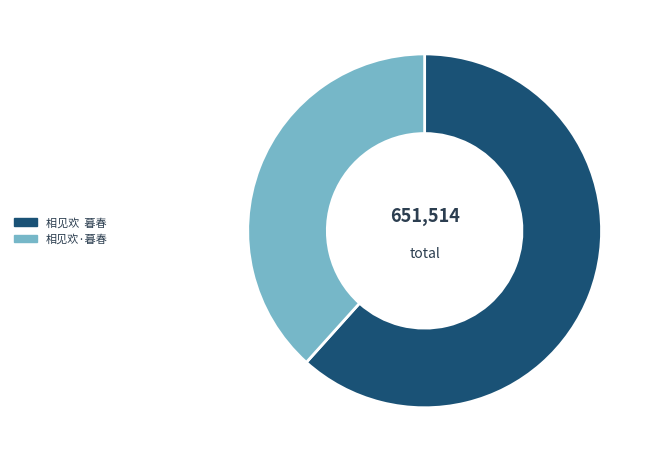

To the nearest percent, what portion does 相见欢·暮春 represent?

38%